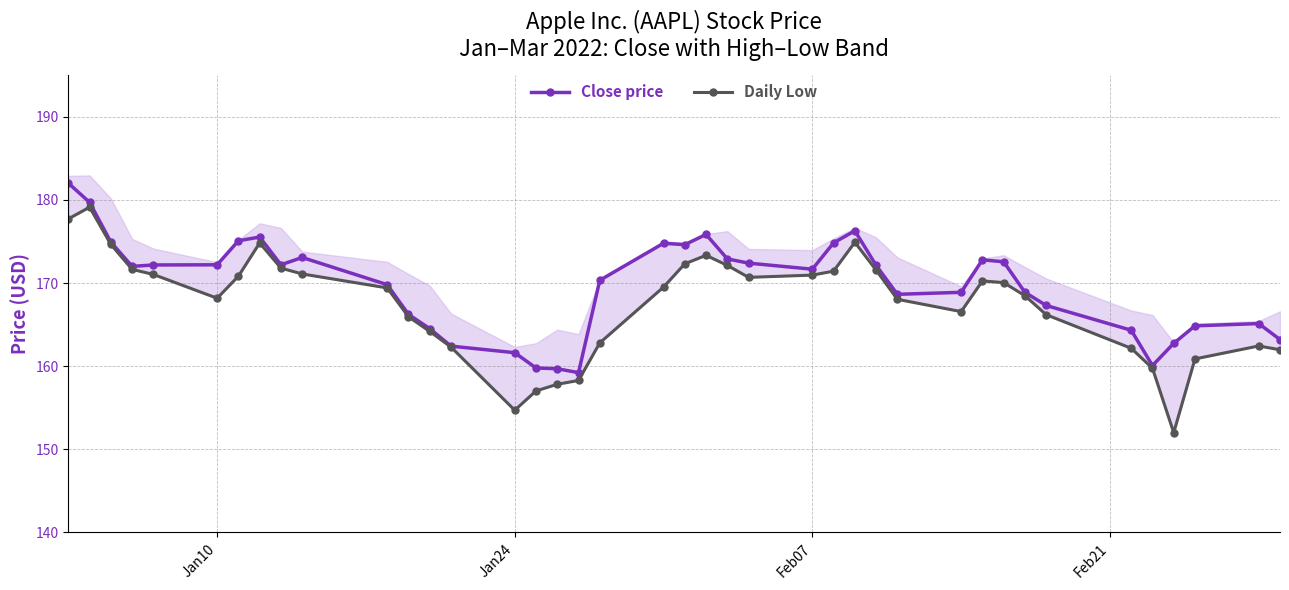

How many lines are shown in the chart?

2